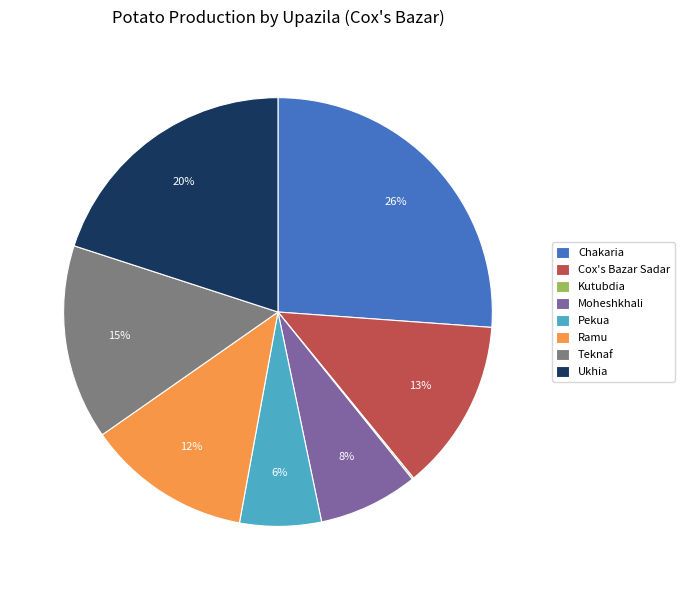

Which category has the biggest portion of the pie?

Chakaria